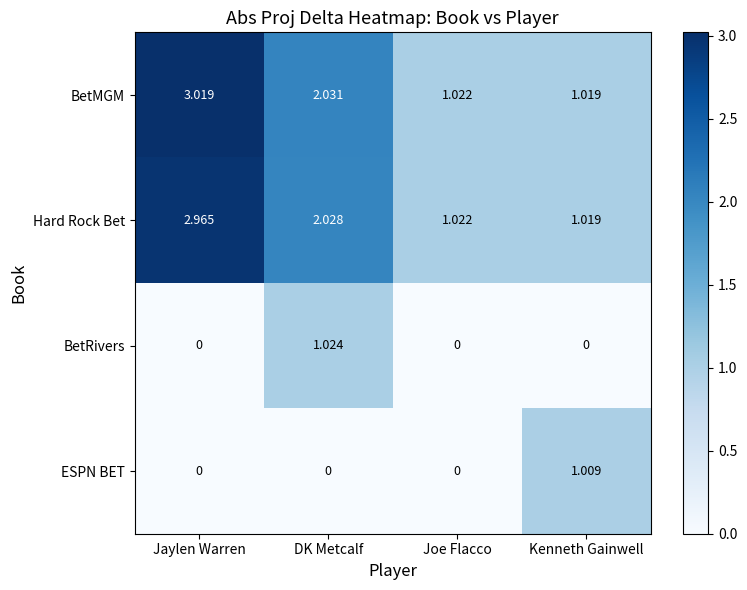

Which category has the highest value in the Hard Rock Bet series?

Jaylen Warren